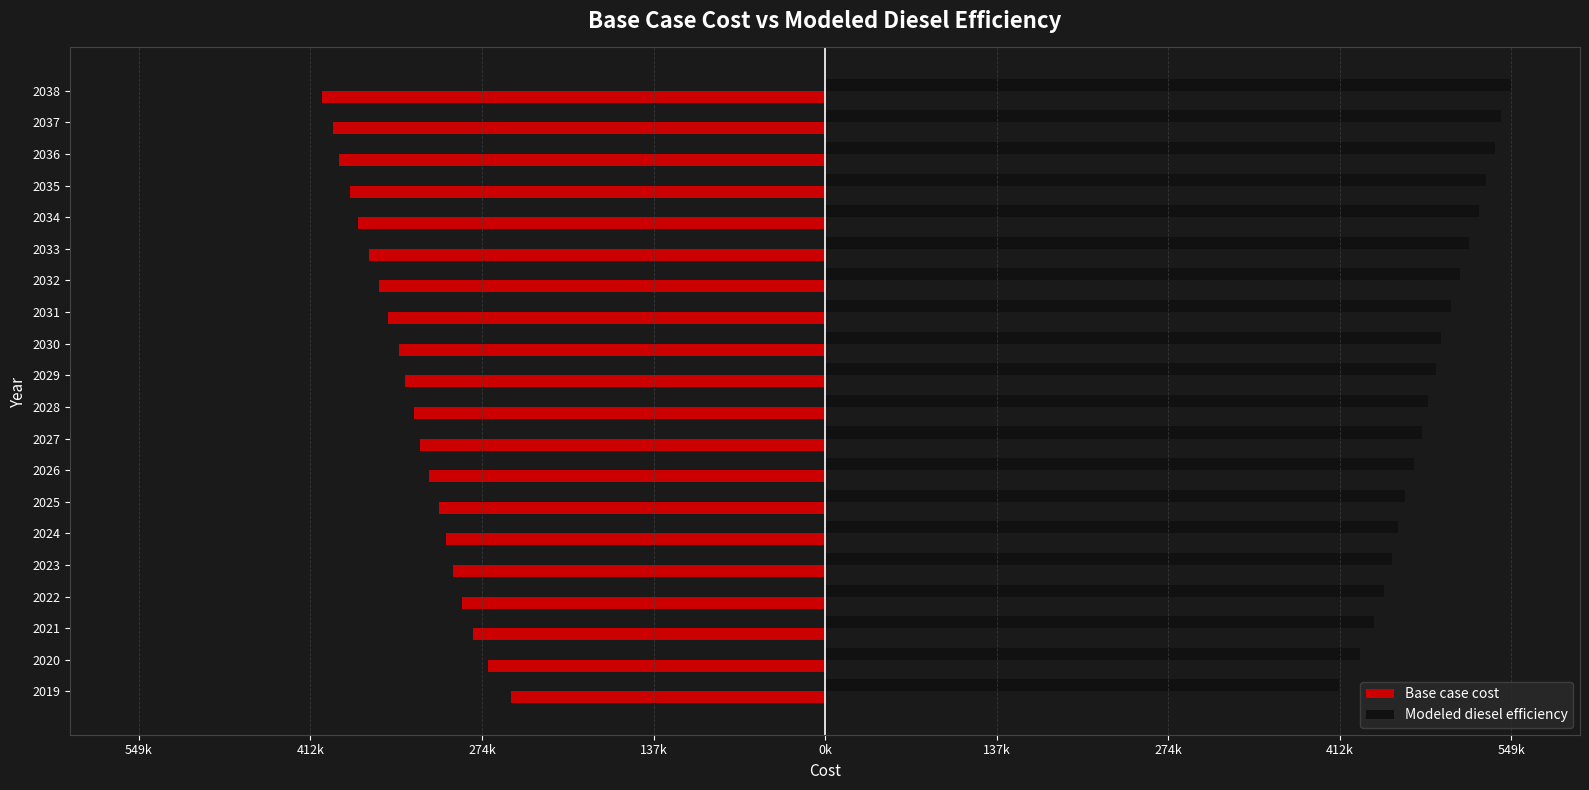

What are all the series names shown in the legend?

Base case cost, Modeled diesel efficiency